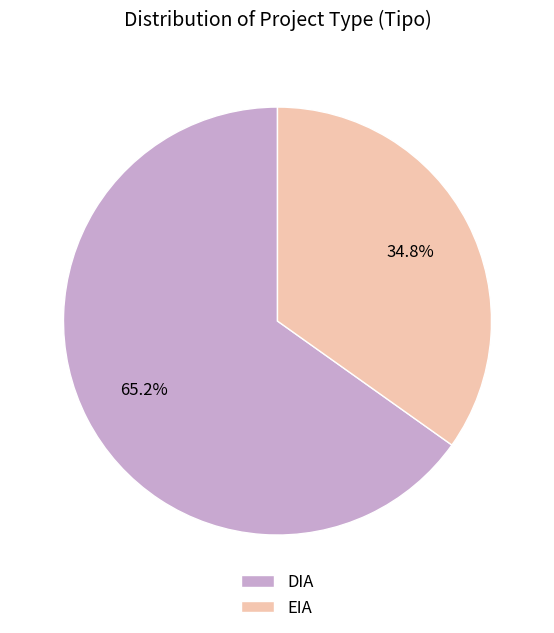

To the nearest percent, what is the average slice percentage?

50%